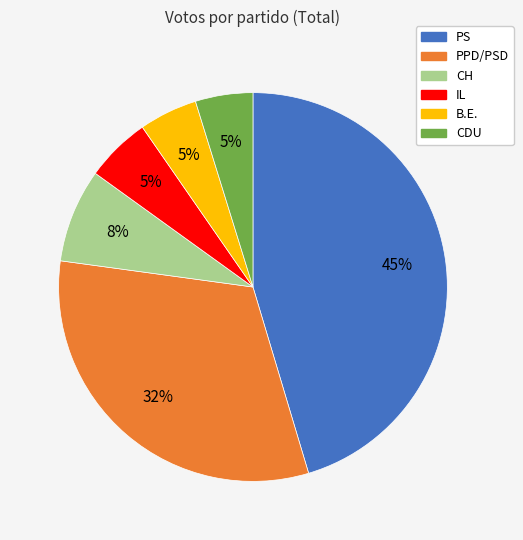

How many slices are in this pie chart?

6